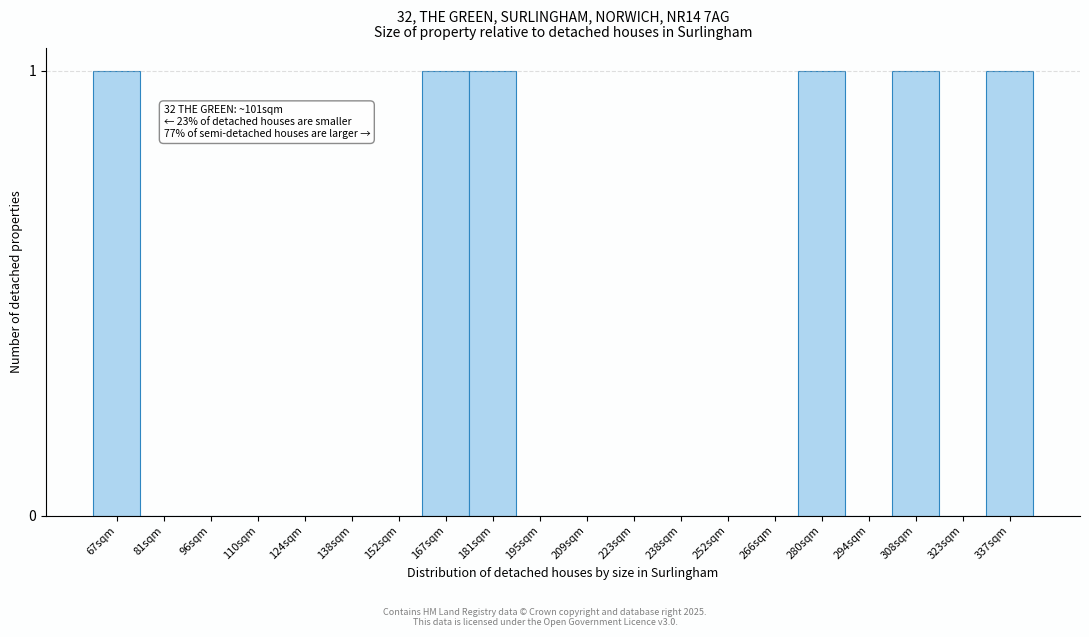

Reading left to right, extract all data points from this chart.

67sqm=1	81sqm=0	96sqm=0	110sqm=0	124sqm=0	138sqm=0	152sqm=0	167sqm=1	181sqm=1	195sqm=0	209sqm=0	223sqm=0	238sqm=0	252sqm=0	266sqm=0	280sqm=1	294sqm=0	308sqm=1	323sqm=0	337sqm=1